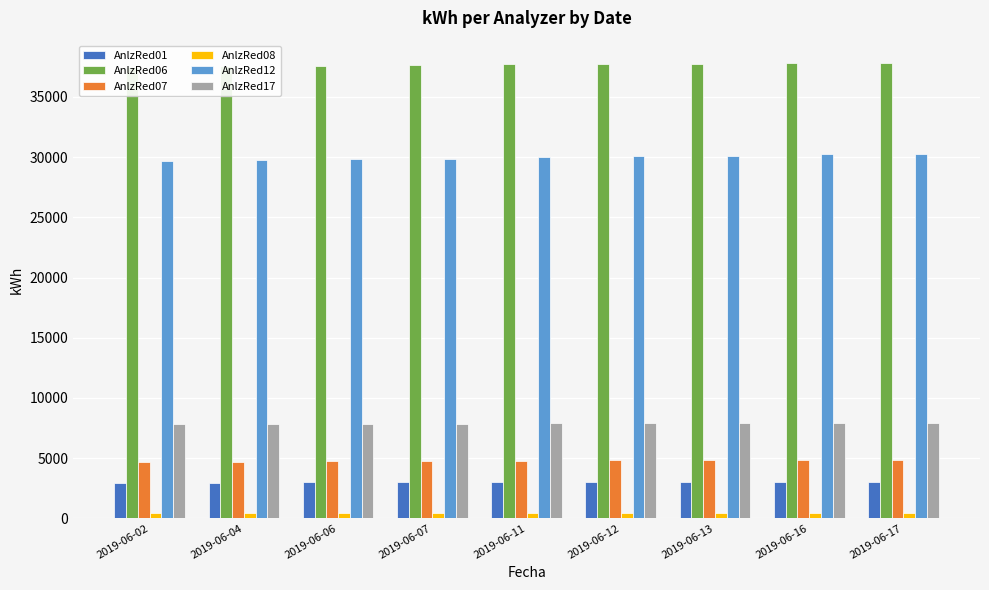

What is the difference between the highest and lowest values at 2019-06-12?

37291.6